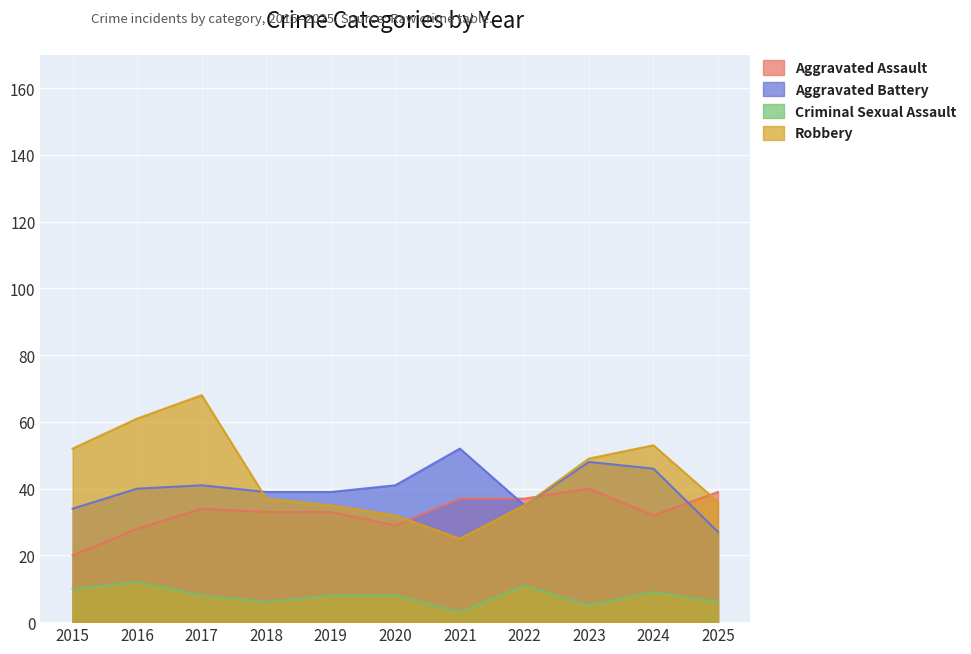

How many lines are shown in the chart?

4